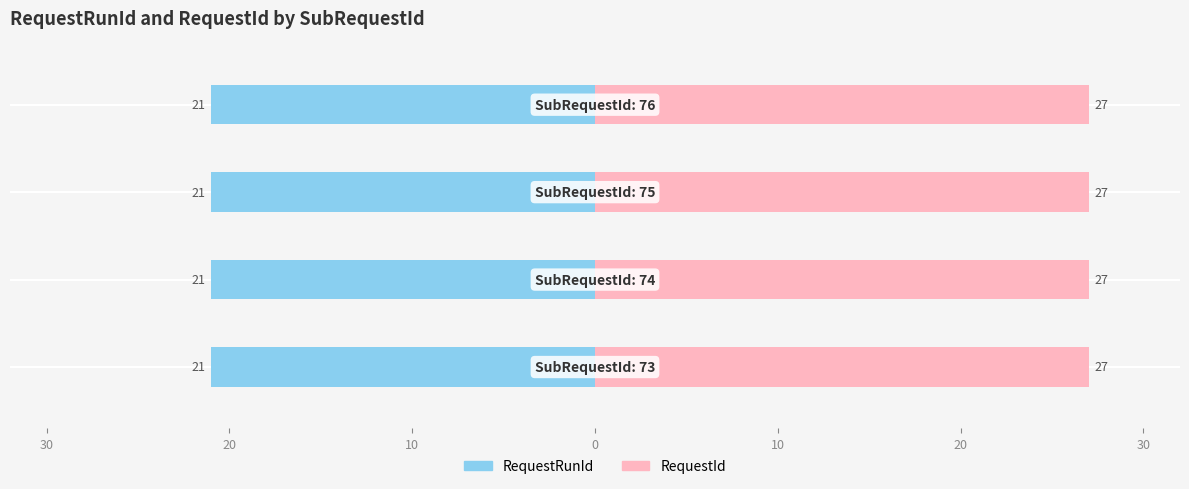

What is the difference between the highest and lowest values at 76?

6